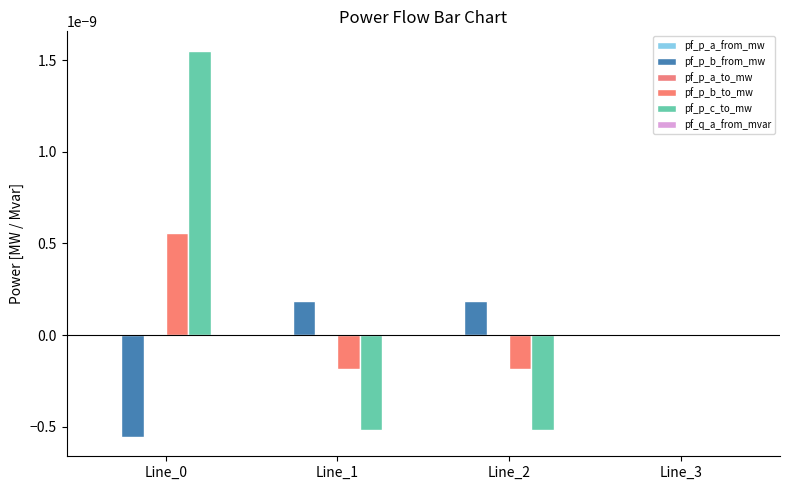

Is the value of pf_p_c_to_mw at Line_3 greater than the value of pf_p_a_from_mw at Line_2?

Yes